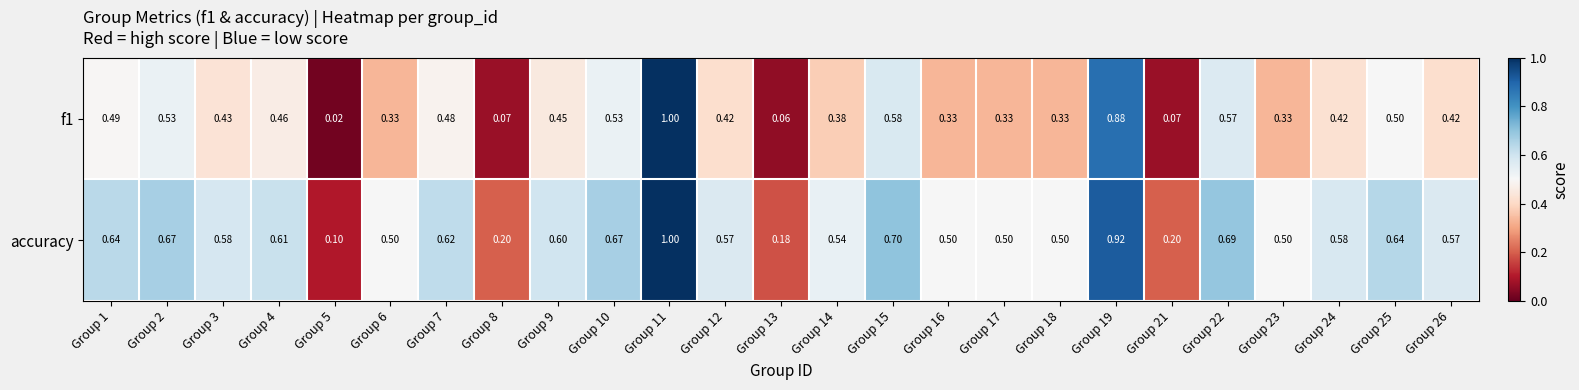

Is the value of f1 at Group 6 greater than the value of accuracy at Group 14?

No